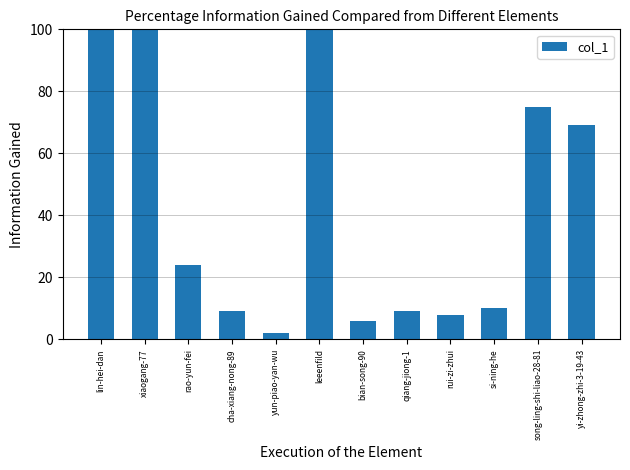

The value at xiaogang-77 is 161. True or false?

False